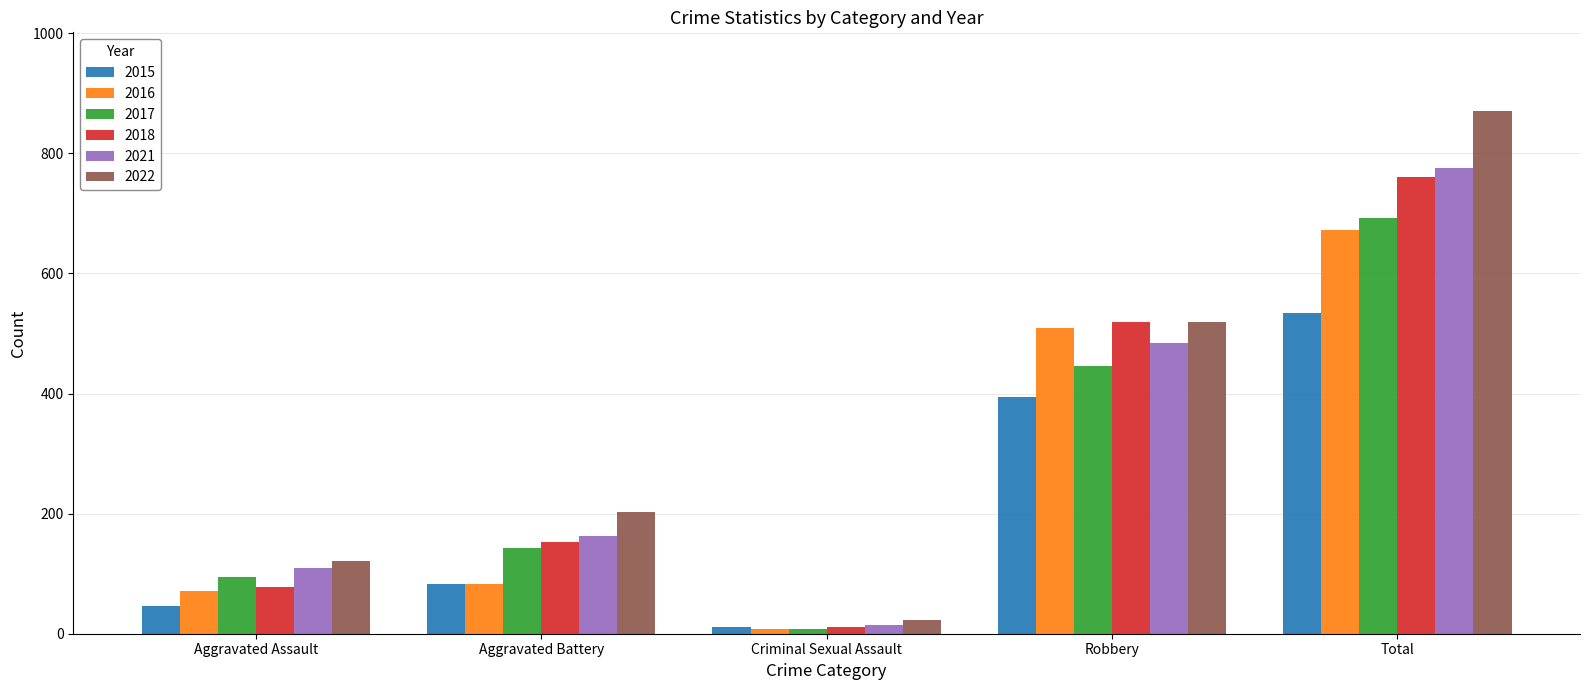

What is the spread (max minus min) of values at Aggravated Battery?

120